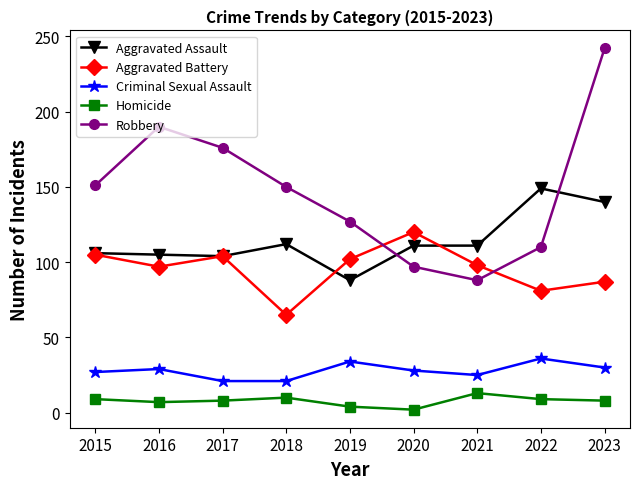

True or false: Robbery has a value of 57 at 2016.

False